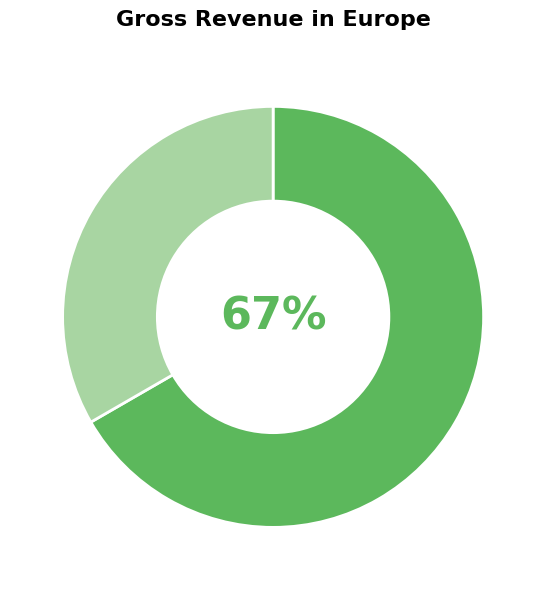

To the nearest percent, what is the average slice percentage?

50%